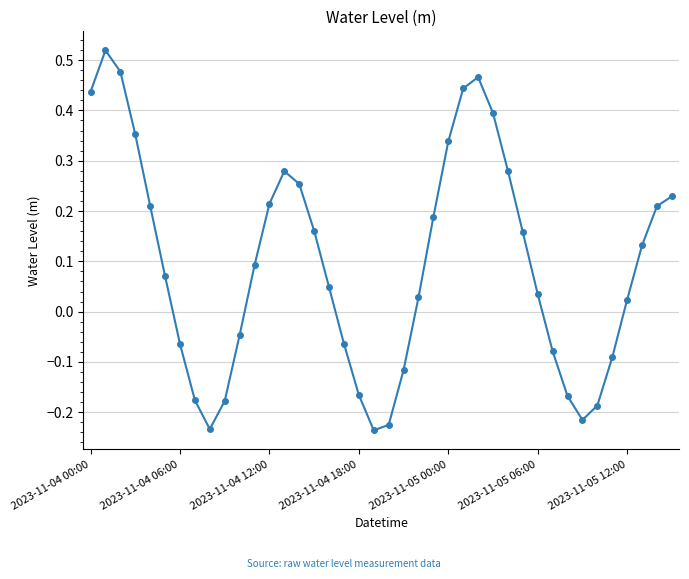

What is the difference between the maximum and minimum values?

0.8